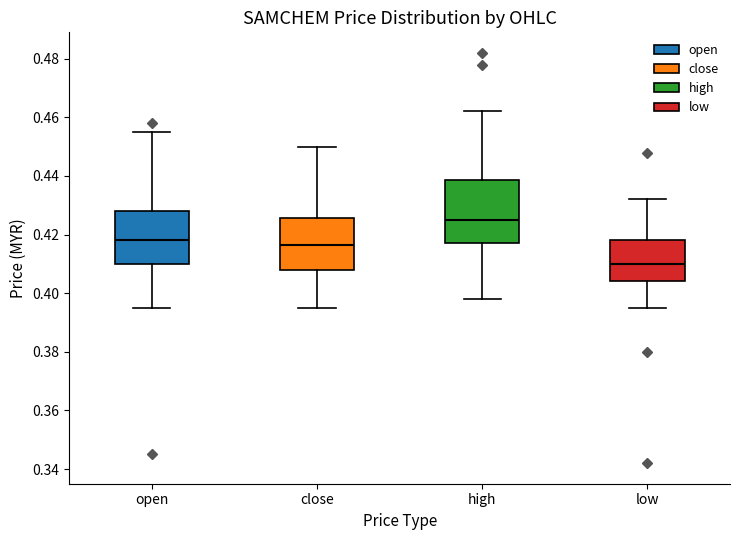

Reading left to right, read every box against the y-axis: the position of its median line, the range the box covers, and the ends of its whiskers. The values are not printed on the chart, so give them approximately, as read against the axis.

open: median 0.418, box 0.410 to 0.428, whiskers 0.396 to 0.456
close: median 0.416, box 0.408 to 0.426, whiskers 0.396 to 0.450
high: median 0.426, box 0.418 to 0.438, whiskers 0.398 to 0.462
low: median 0.410, box 0.404 to 0.418, whiskers 0.396 to 0.432